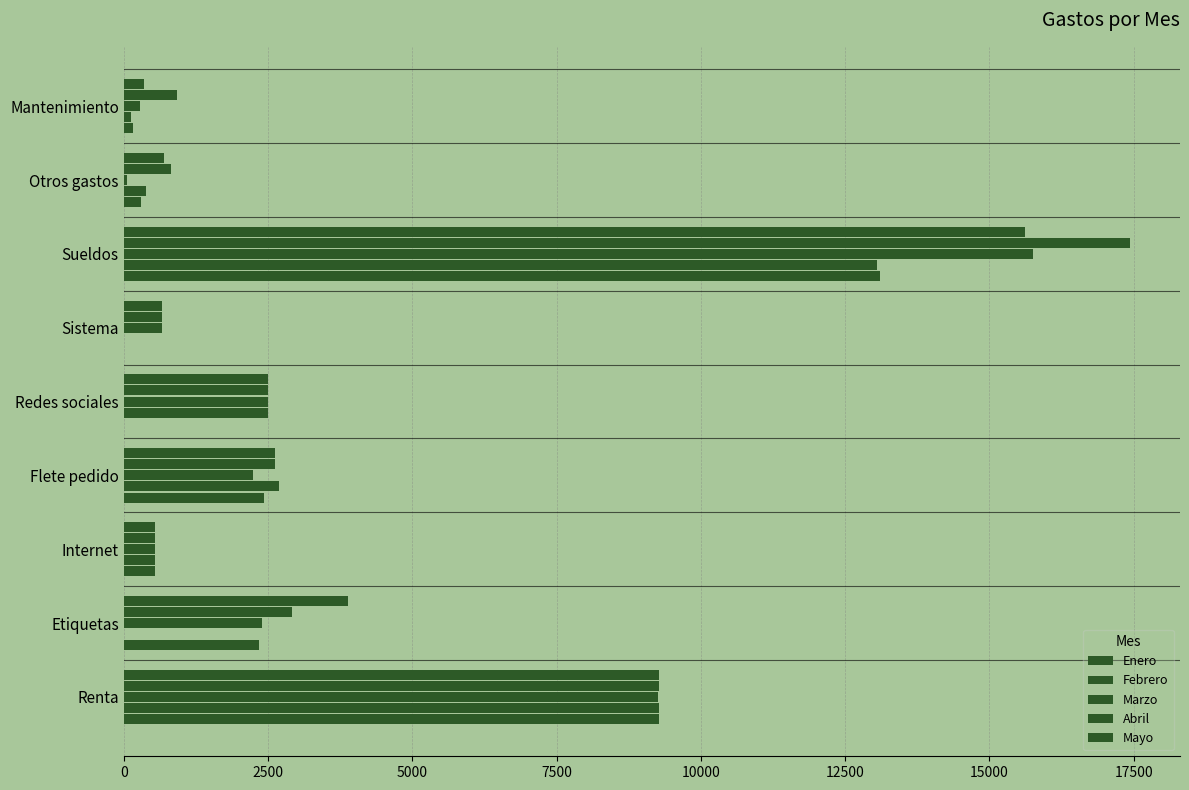

Count the number of categories in the chart.

9